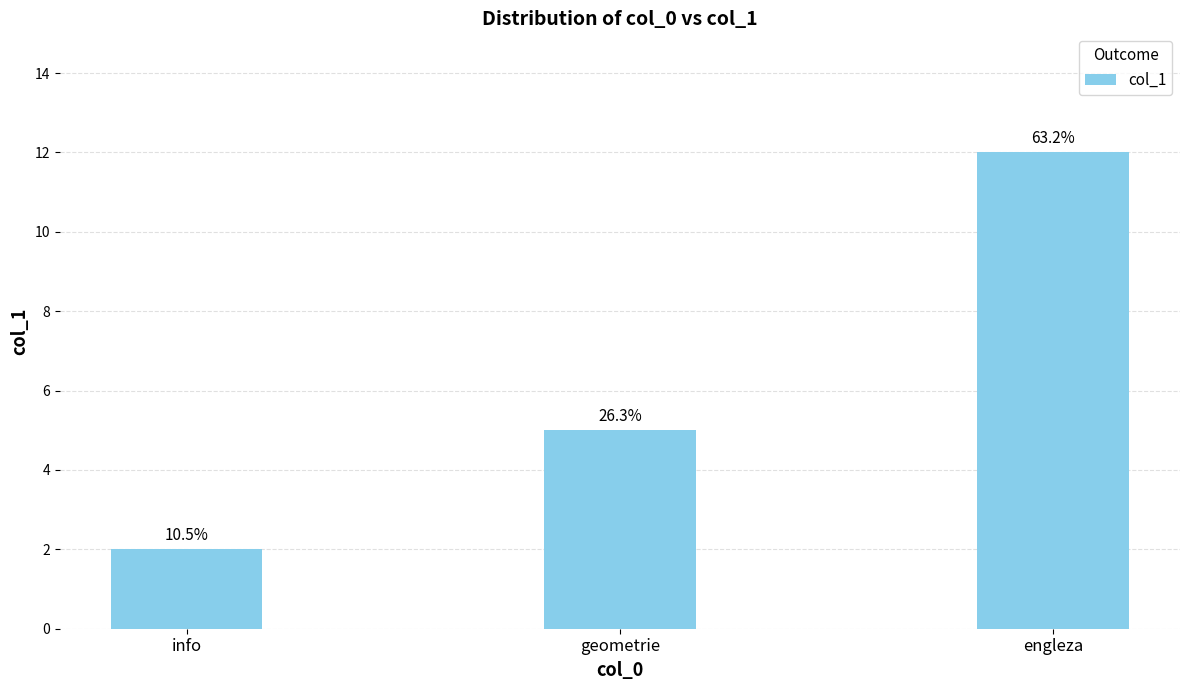

Are the bars horizontal?

No